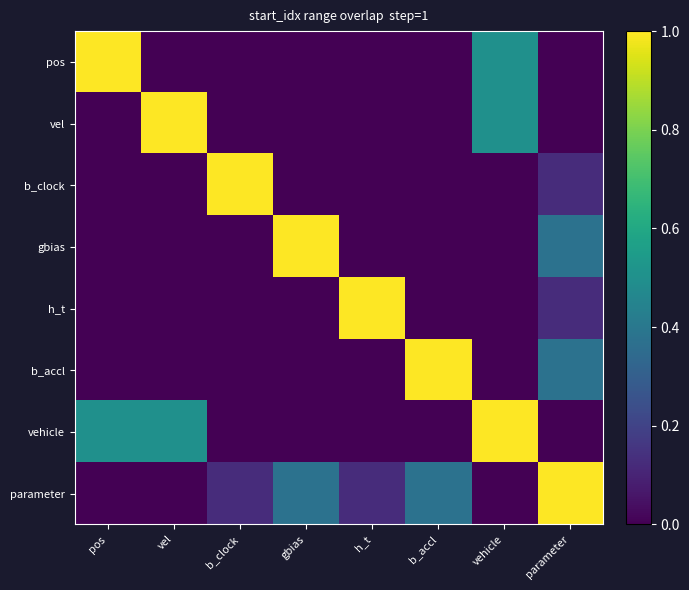

Which category has the lowest value in the b_clock series?

pos